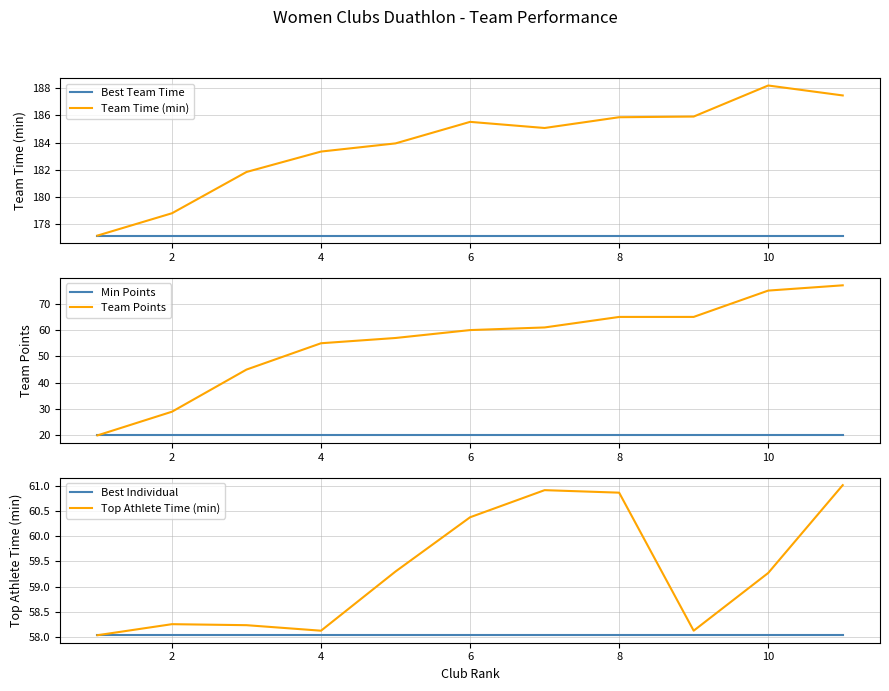

At how many categories does at least one series exceed 97?

11